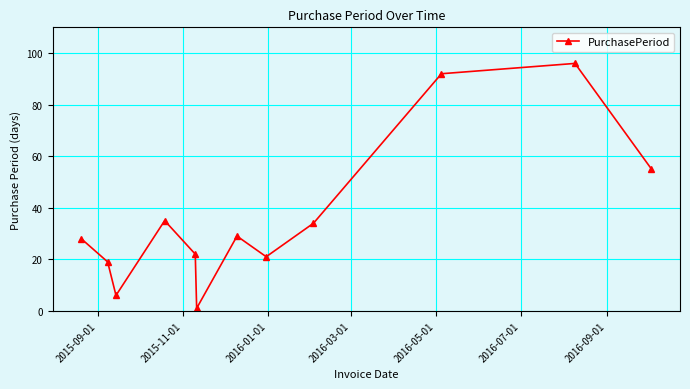

How many interior local valleys (lower than both neighbors) does the data have?

3